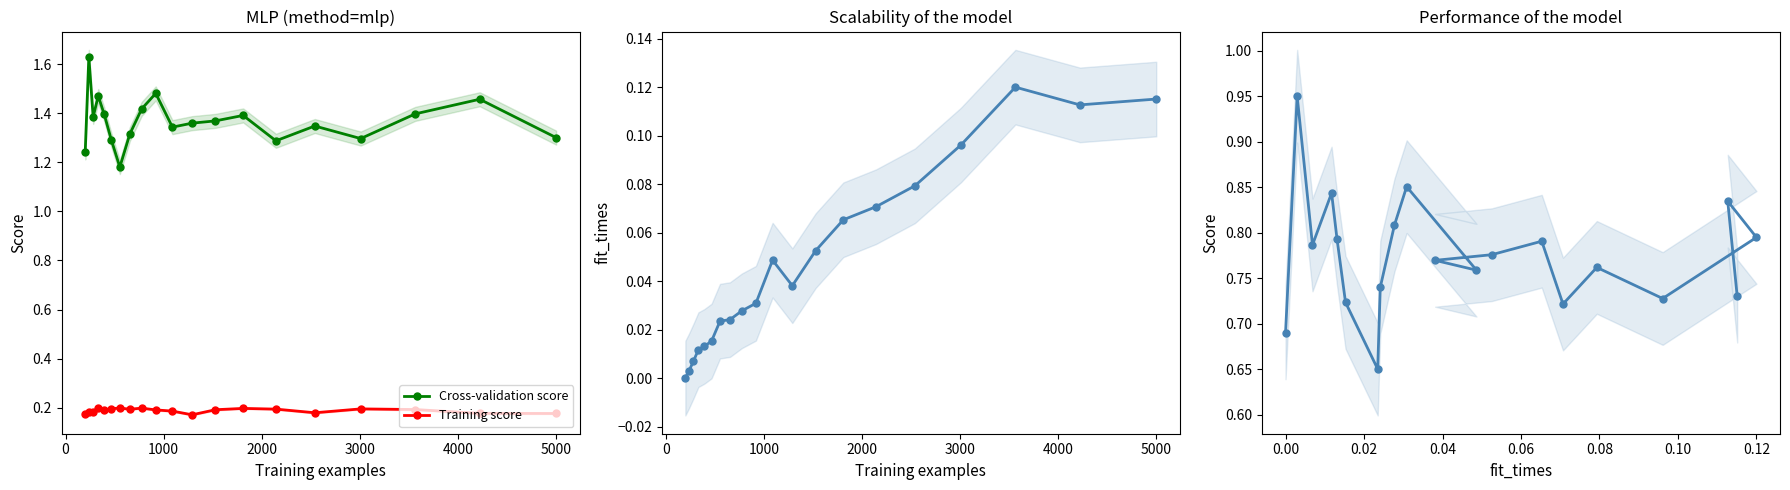

Count the number of categories in the chart.

20